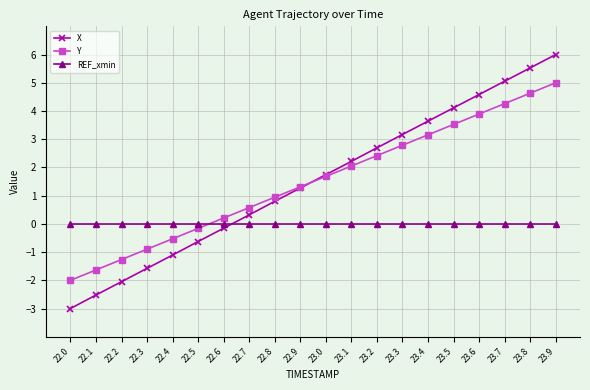

What are all the series names shown in the legend?

X, Y, REF_xmin